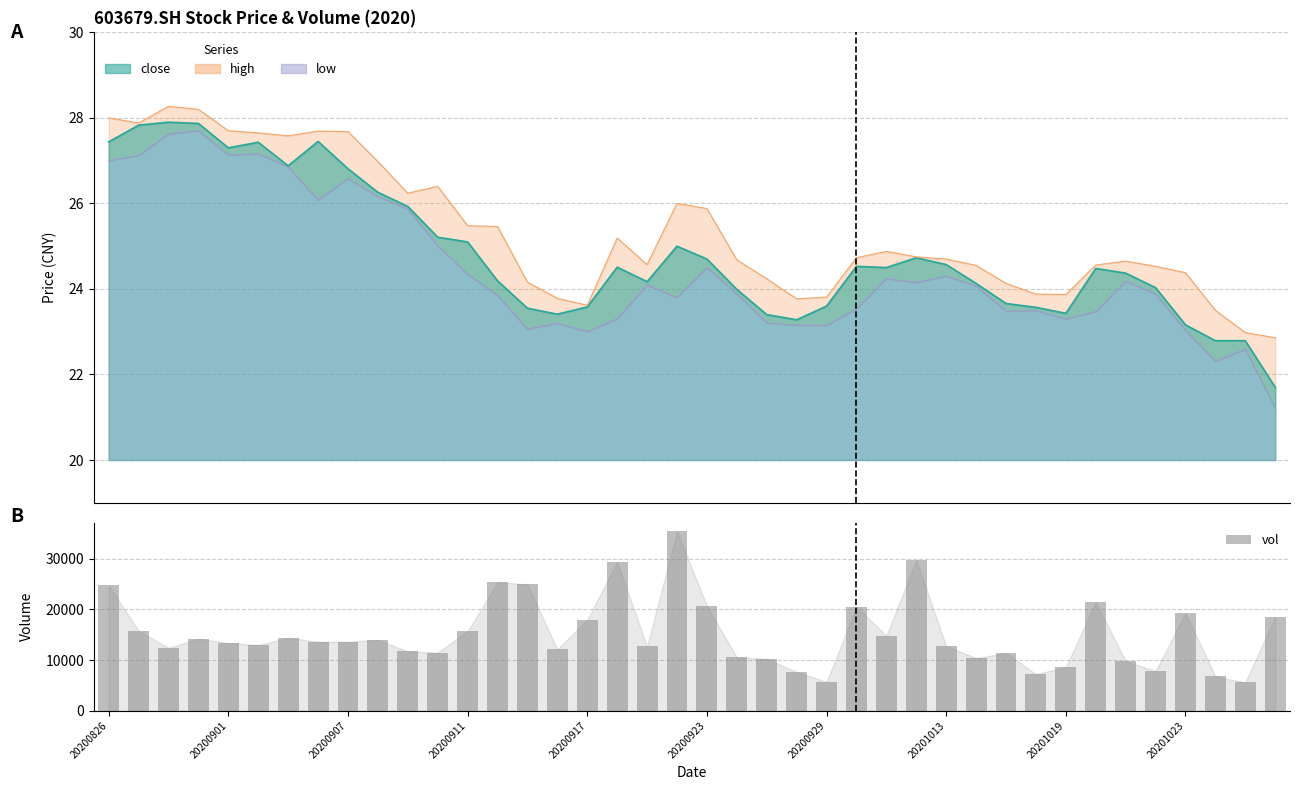

What is the change in value from 20200923 to 20201019?

-12070.0